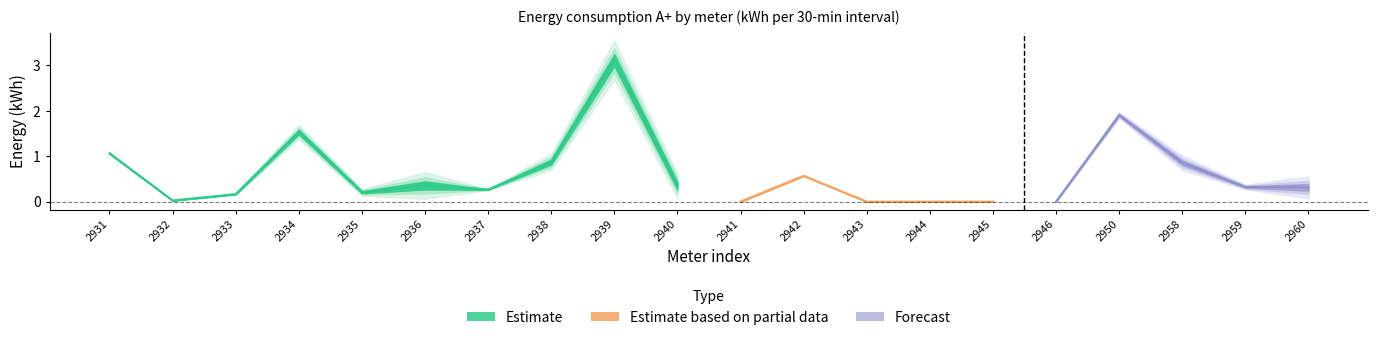

What is the difference between the 02.04 15:00 values at 2943 and 2933?

0.2